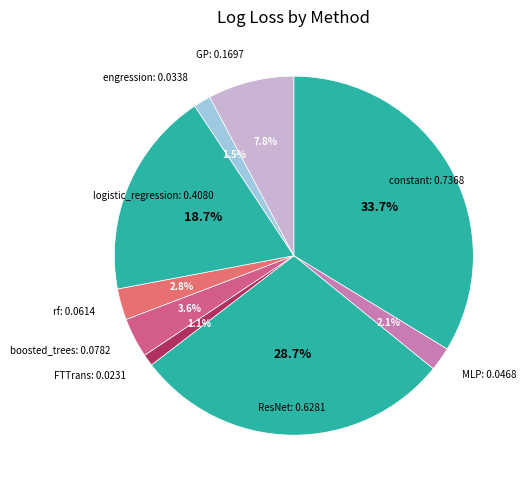

Does boosted_trees represent more than half of the total?

No